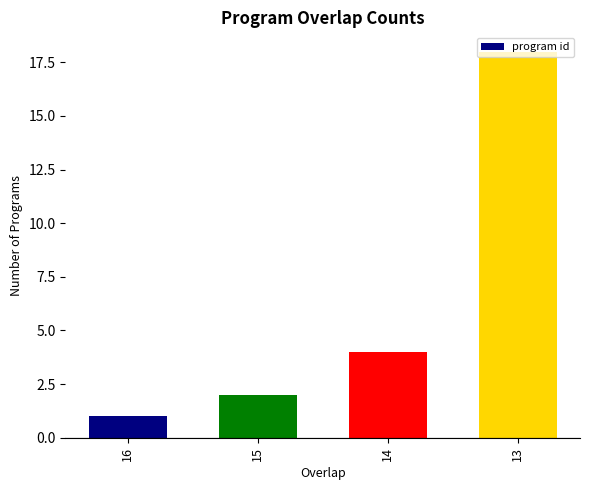

What is the maximum value shown in the chart?

18